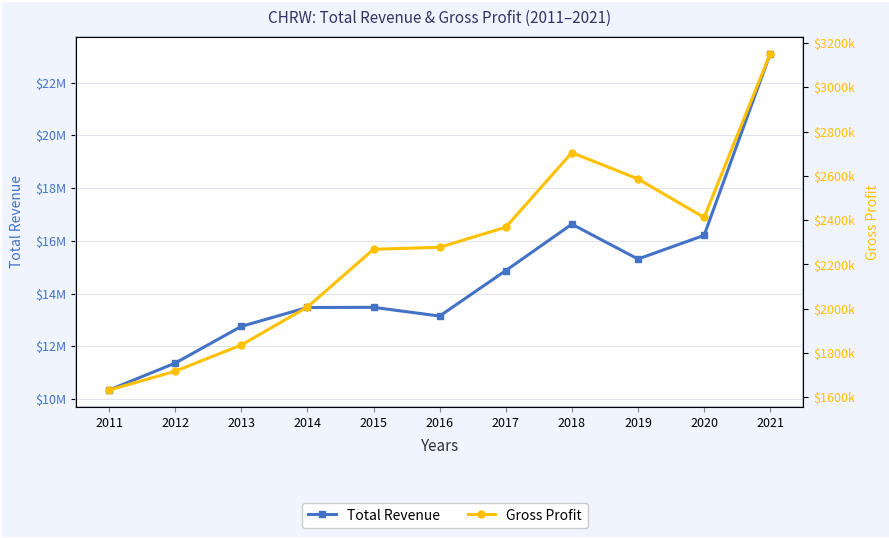

Does the chart display data point markers on the line(s)?

Yes